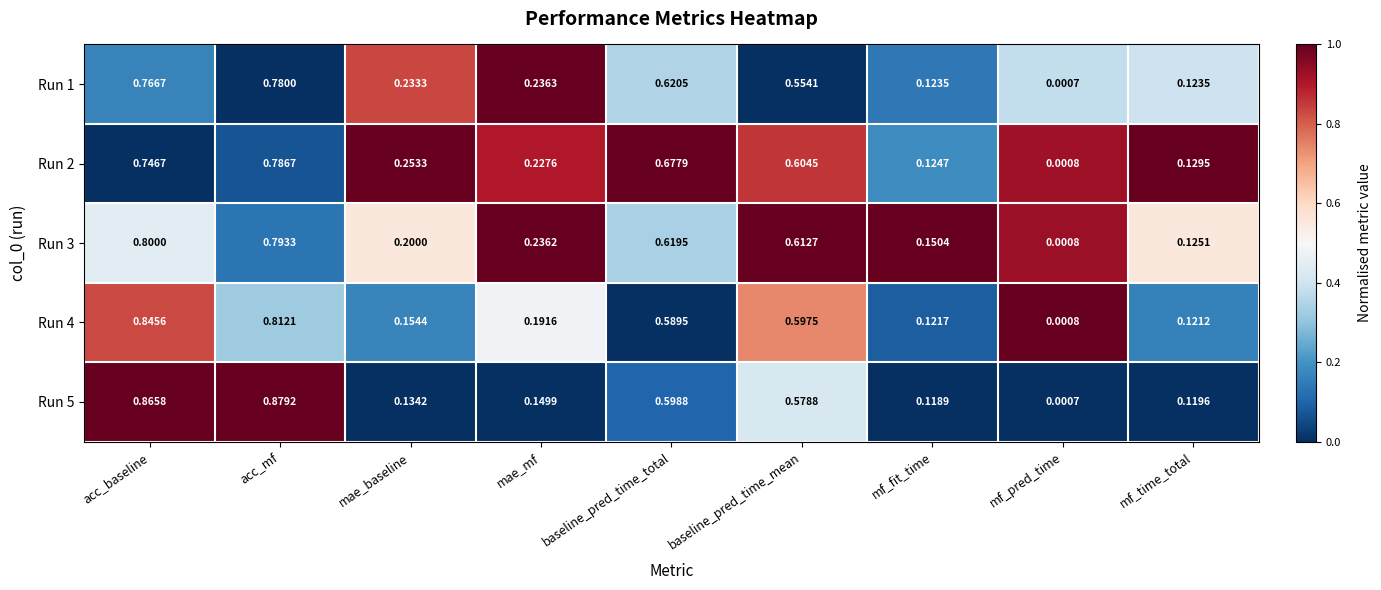

Is the value of Run 2 at baseline_pred_time_mean greater than the value of Run 4 at acc_baseline?

No